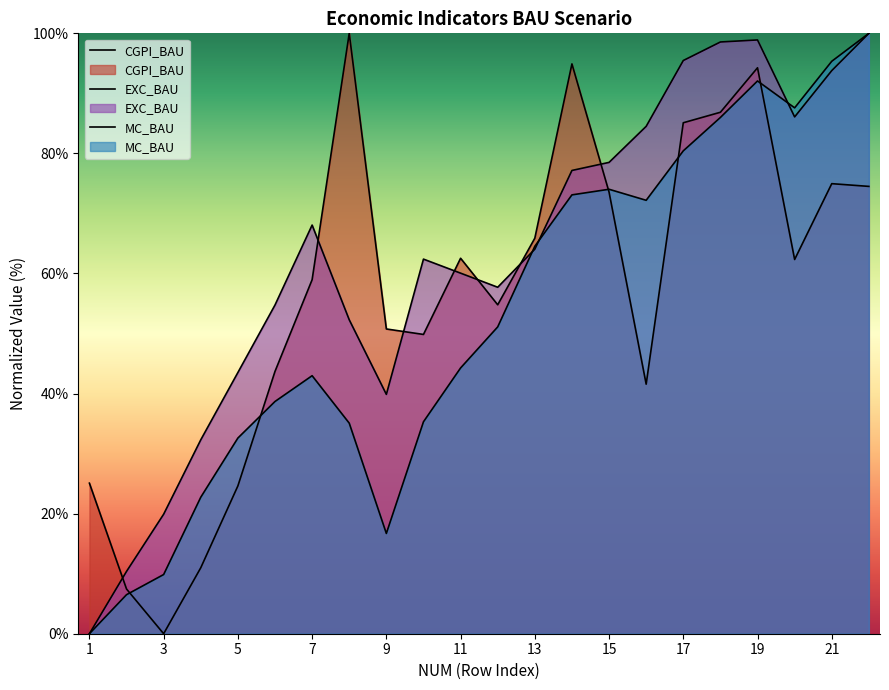

What is the value of the MC_BAU point at the 2nd from the left?

6.5